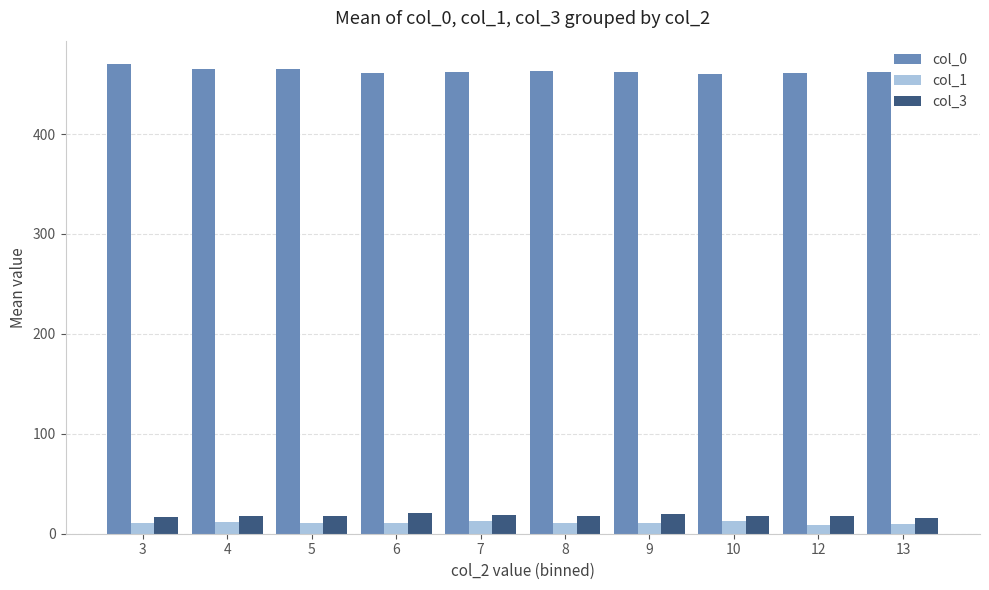

Rank the series at 7 from highest to lowest value.

col_0, col_3, col_1